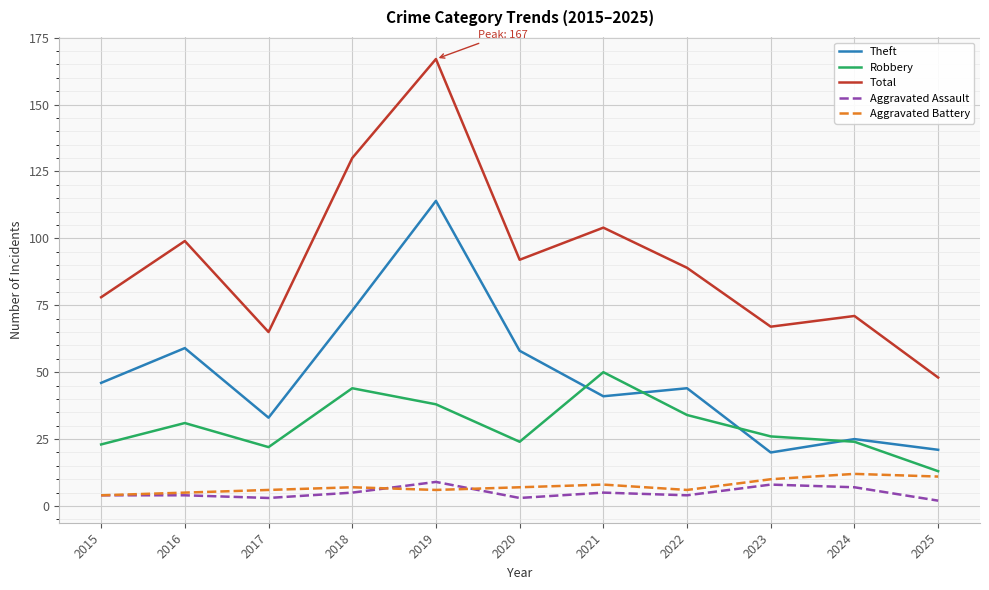

What is the maximum value shown in the chart?

167